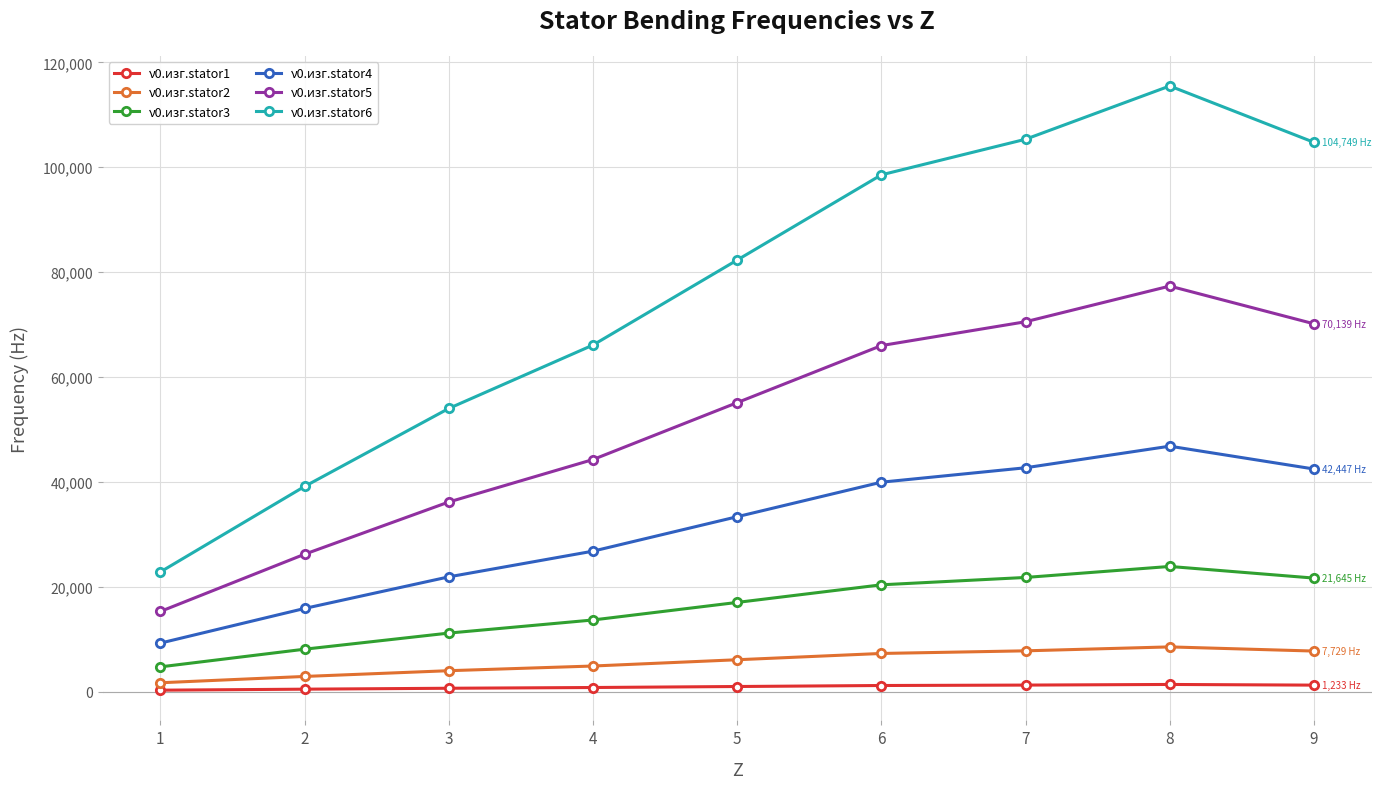

At which category is the sum across all series the highest?

8